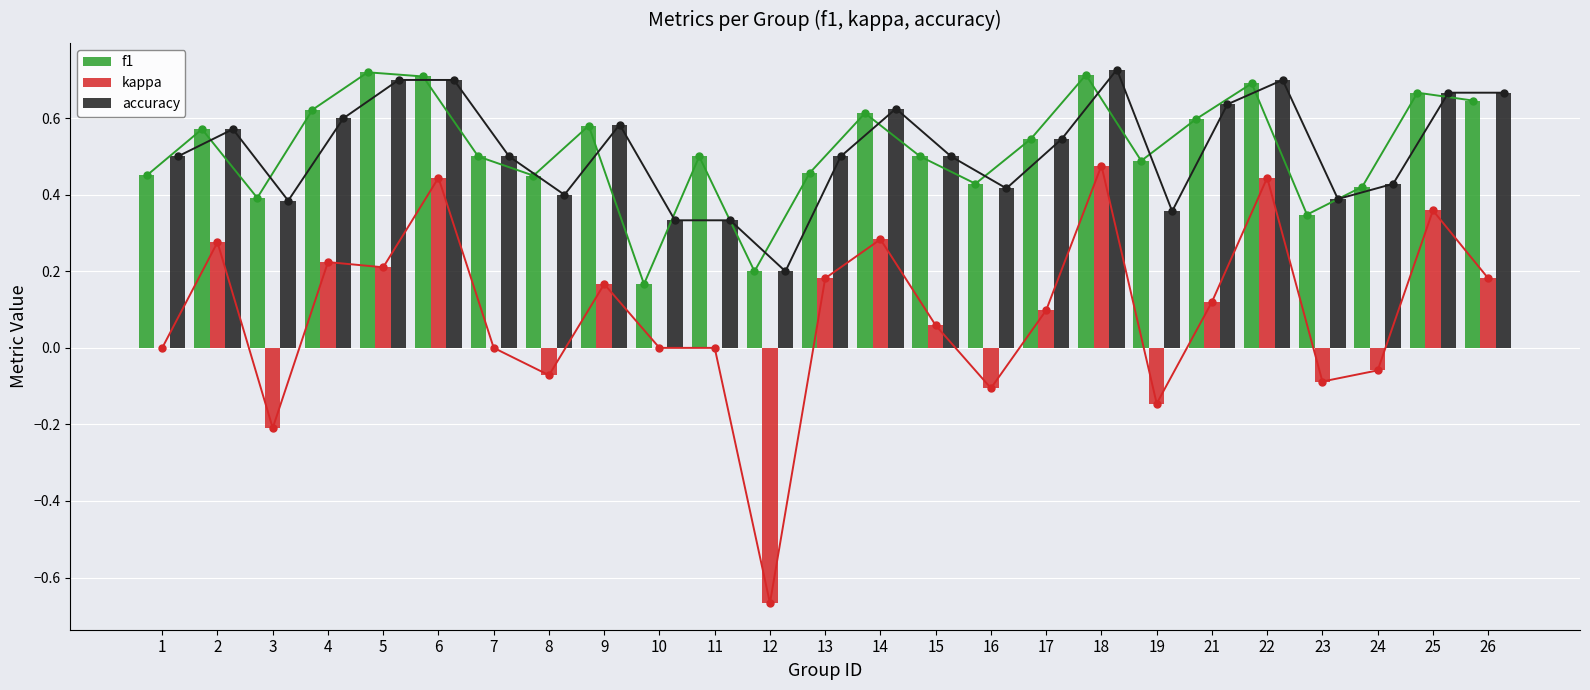

What is the difference between the accuracy values at 26 and 23?

0.3